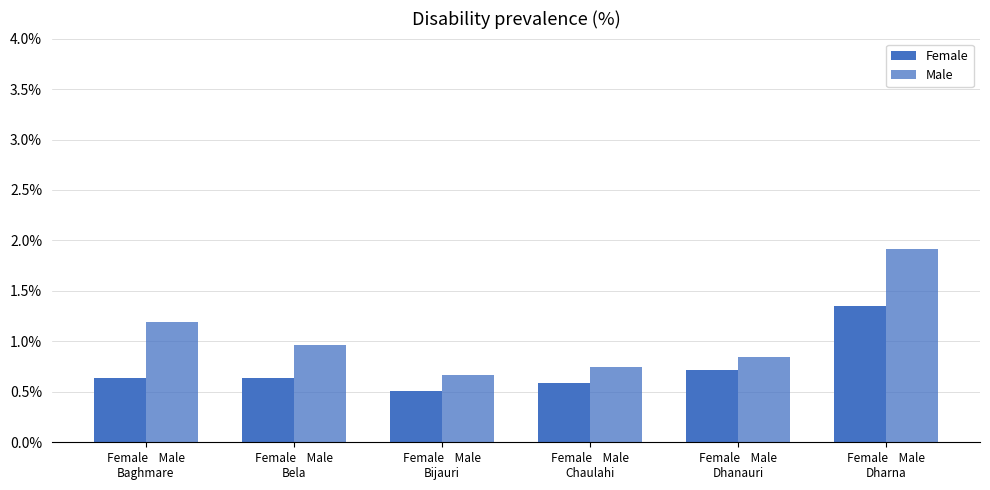

What is the label of the 1st bar from the left?

Female    Male
Baghmare